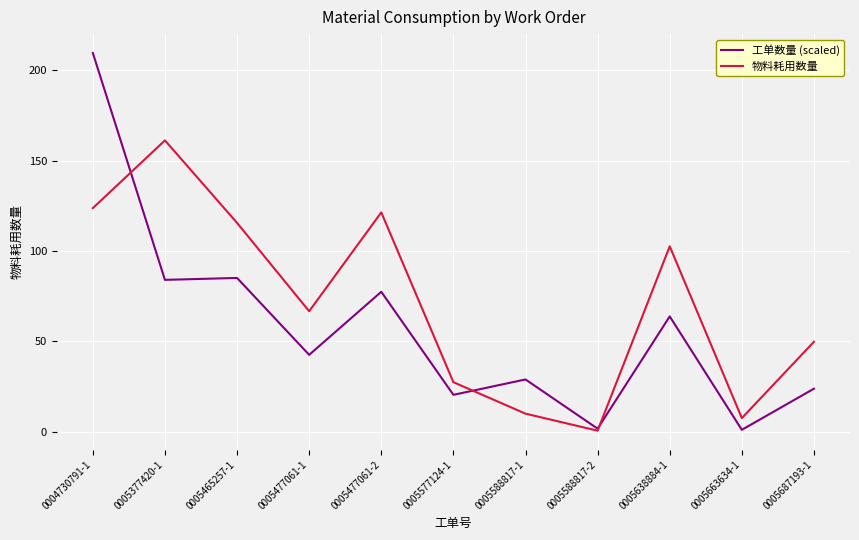

At which label does 工单数量 (scaled) first exceed 42?

0004730791-1